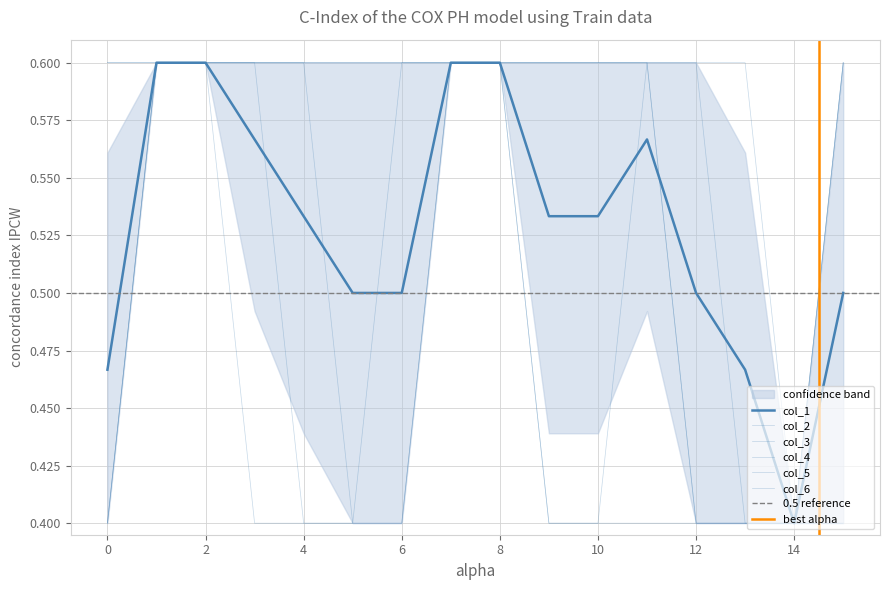

Does the chart have visible grid lines?

Yes